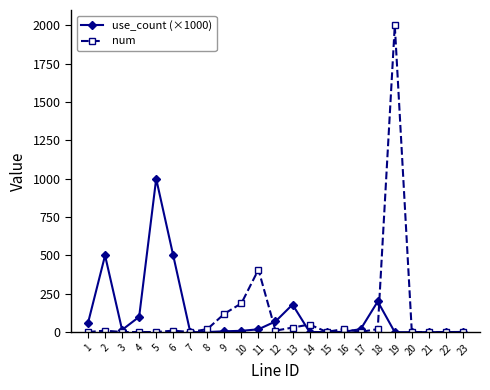

At which category is the sum across all series the highest?

19